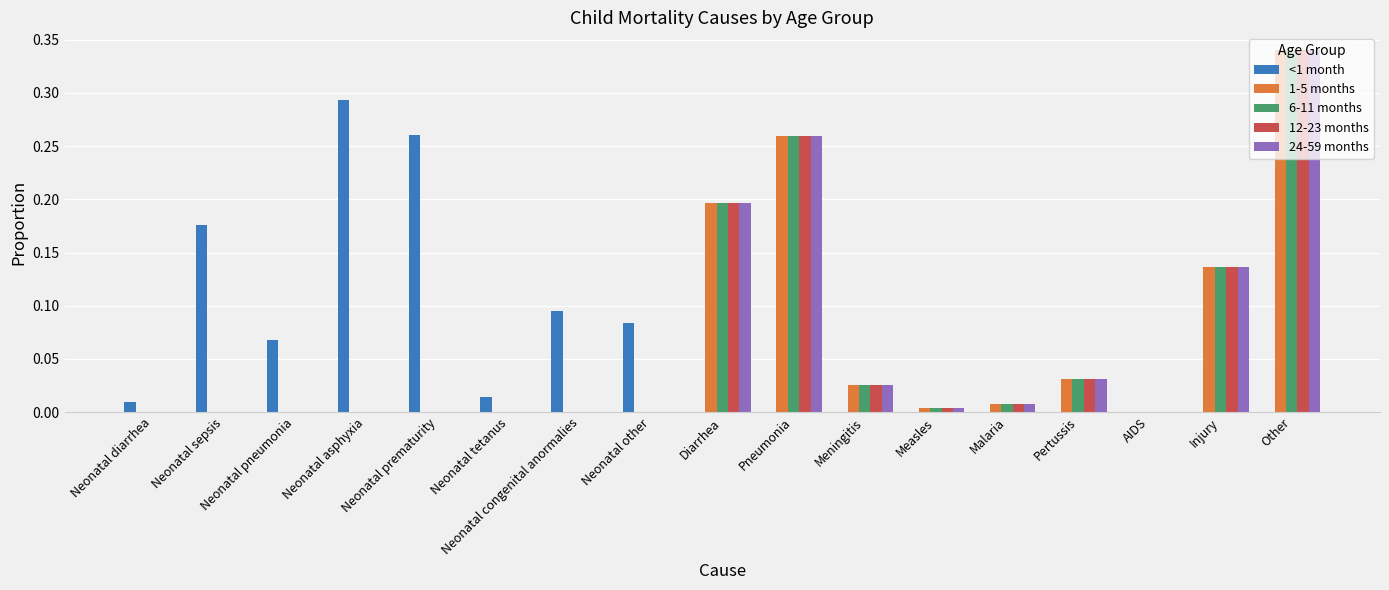

Between Neonatal sepsis and Neonatal asphyxia, which series saw the biggest shift?

<1 month